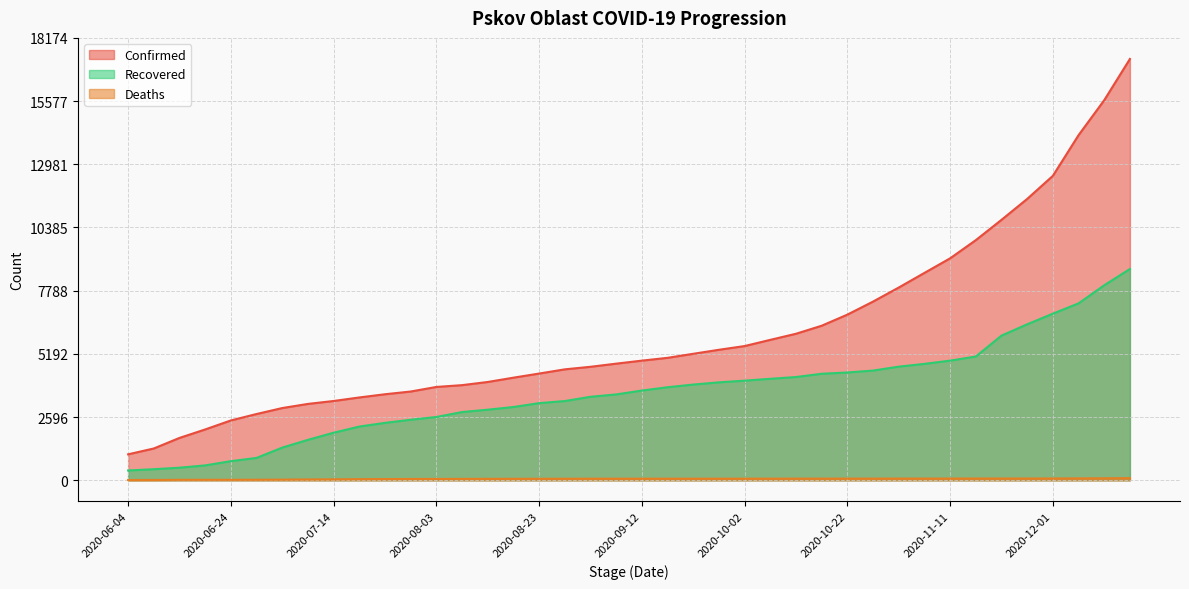

What position from the right is 2020-06-29?

35